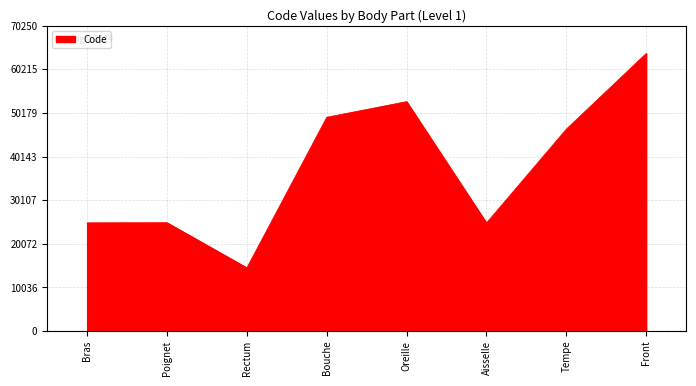

True or false: the data has more than 2 interior local peaks.

False